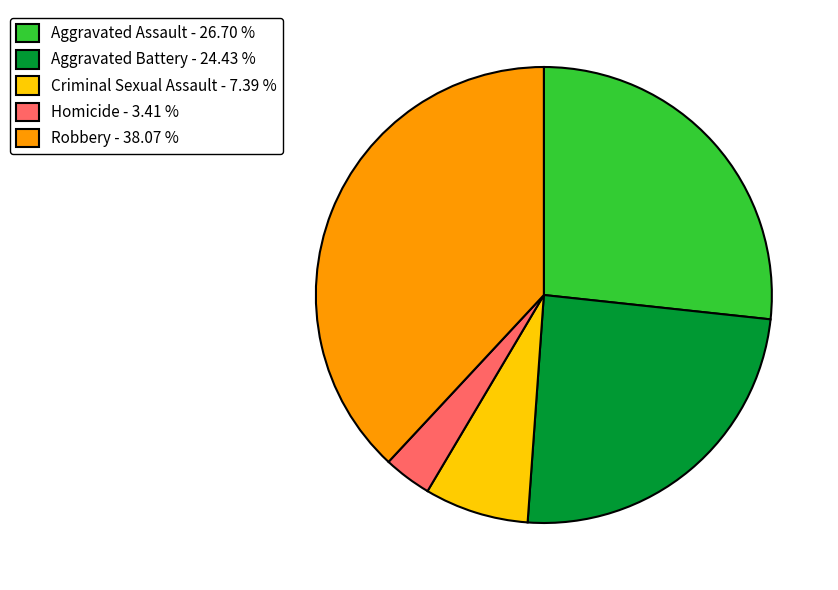

What is the ratio of the value at Aggravated Battery - 24.43 % to the value at Robbery - 38.07 %?

0.6